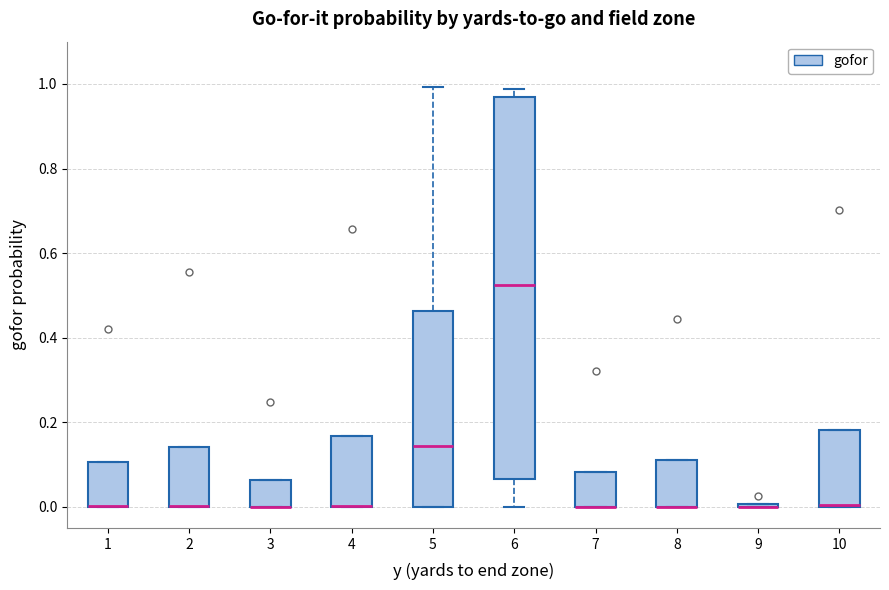

Reading left to right, read every box against the y-axis: the position of its median line, the range the box covers, and the ends of its whiskers. The values are not printed on the chart, so give them approximately, as read against the axis.

1: median 0.00 (drawn on the box's lower edge), box 0.00 to 0.10, whiskers 0.00 to 0.10
2: median 0.00 (drawn on the box's lower edge), box 0.00 to 0.14, whiskers 0.00 to 0.14
3: median 0.00 (drawn on the box's lower edge), box 0.00 to 0.06, whiskers 0.00 to 0.06
4: median 0.00 (drawn on the box's lower edge), box 0.00 to 0.16, whiskers 0.00 to 0.16
5: median 0.14, box 0.00 to 0.46, whiskers 0.00 to 1.00
6: median 0.52, box 0.06 to 0.96, whiskers 0.00 to 0.98
7: median 0.00 (drawn on the box's lower edge), box 0.00 to 0.08, whiskers 0.00 to 0.08
8: median 0.00 (drawn on the box's lower edge), box 0.00 to 0.12, whiskers 0.00 to 0.12
9: box collapsed to a line at 0.00, whiskers 0.00 to 0.00
10: median 0.00 (drawn on the box's lower edge), box 0.00 to 0.18, whiskers 0.00 to 0.18